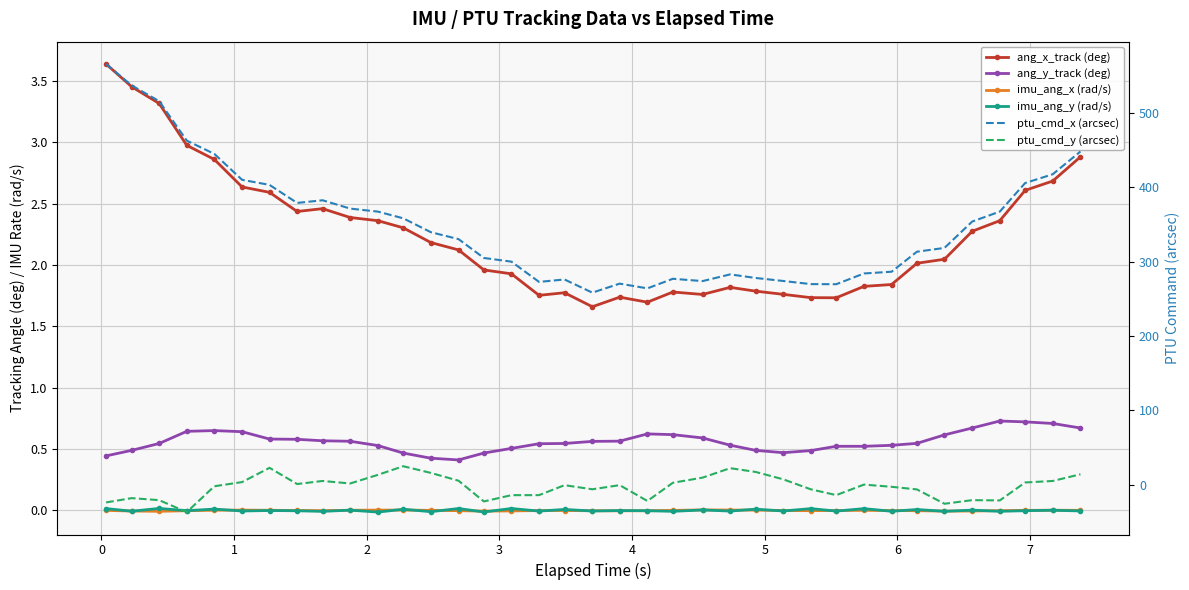

How many interior local valleys does the imu_ang_y (rad/s) series have?

16